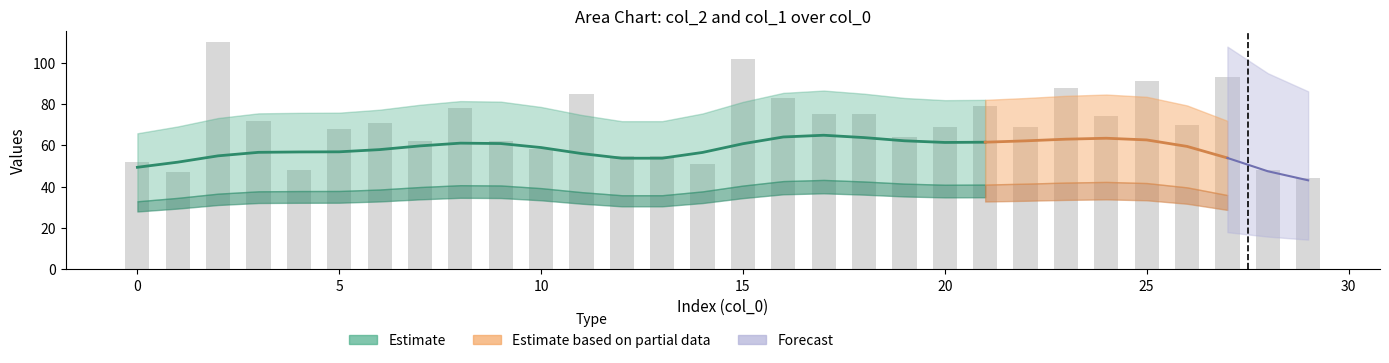

What value does the data have at 20?

69